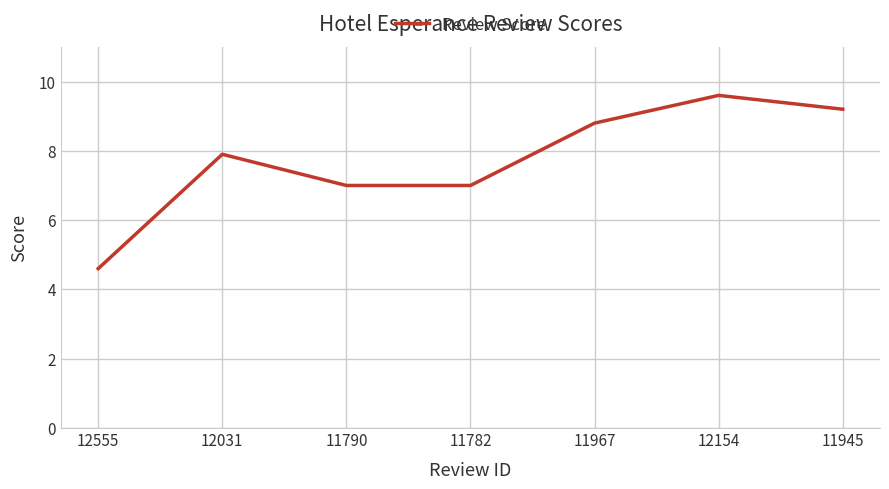

Read the value at 11967.

8.8